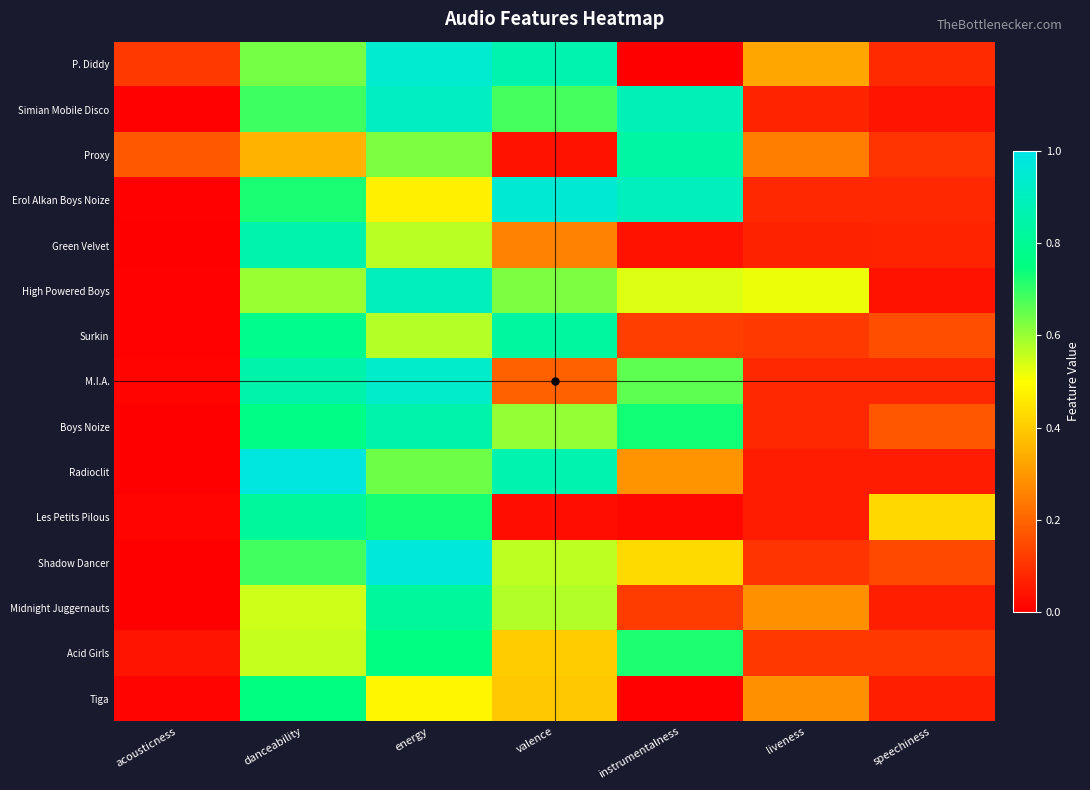

At how many categories does at least one series exceed 0?

7